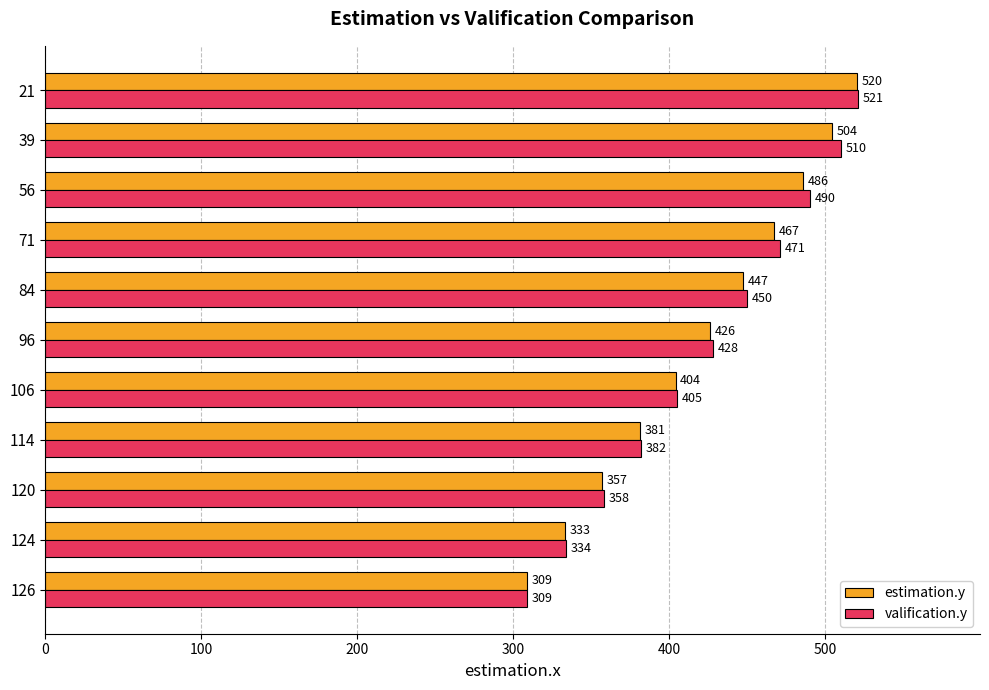

Which category has the highest value in the estimation.y series?

21